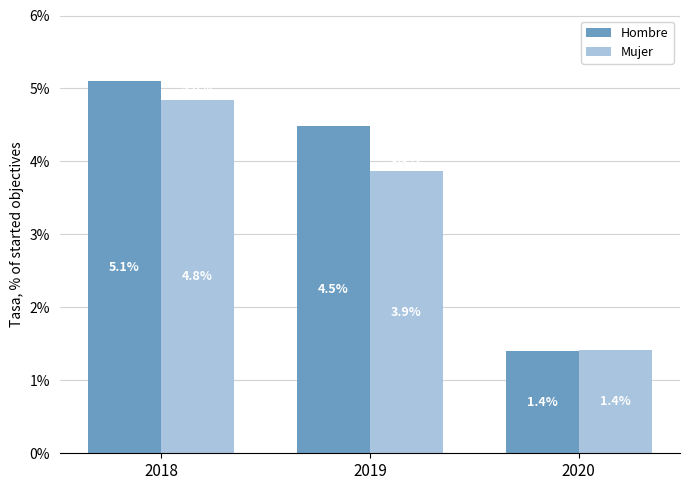

Reading left to right, list all the values displayed in this chart.

Hombre: 5.1	4.5	1.4
Mujer: 4.8	3.9	1.4